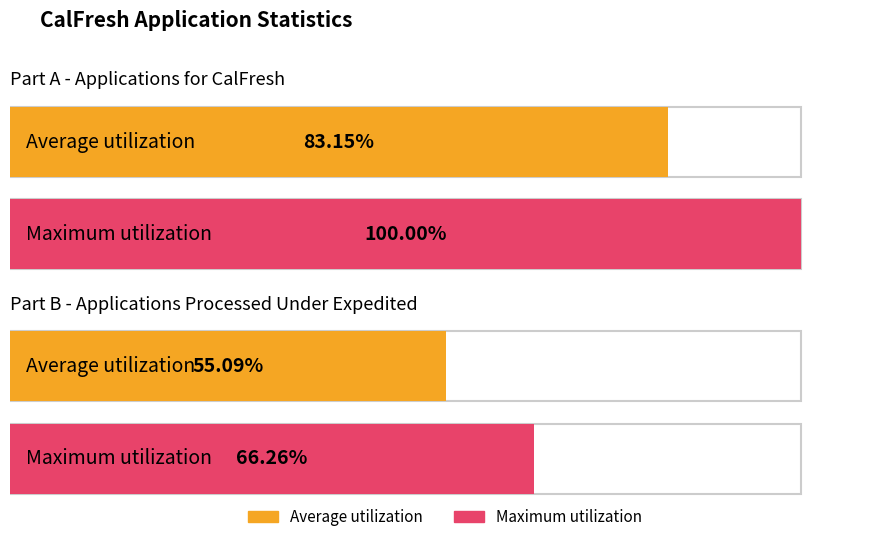

Which has a higher value, B. APPLICATIONS PROCESSED UNDER EXPEDITED or A. APPLICATIONS FOR CALFRESH?

A. APPLICATIONS FOR CALFRESH